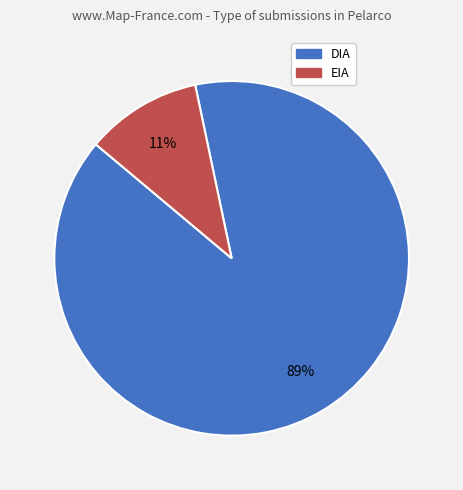

The EIA slice represents 18% of the pie. True or false?

False